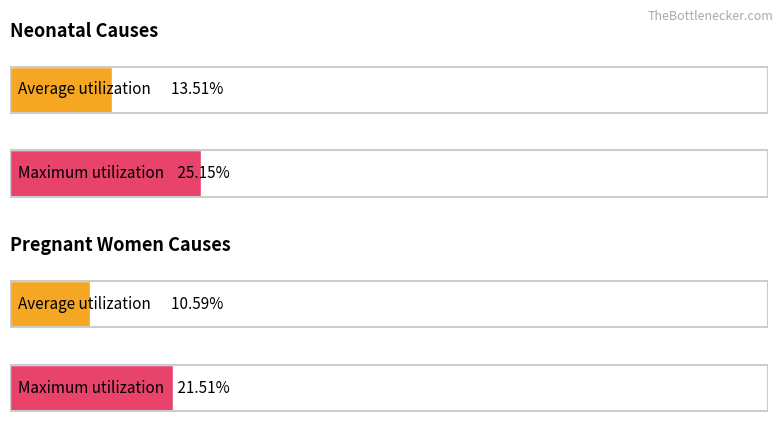

What is the maximum value for Average utilization?

0.1